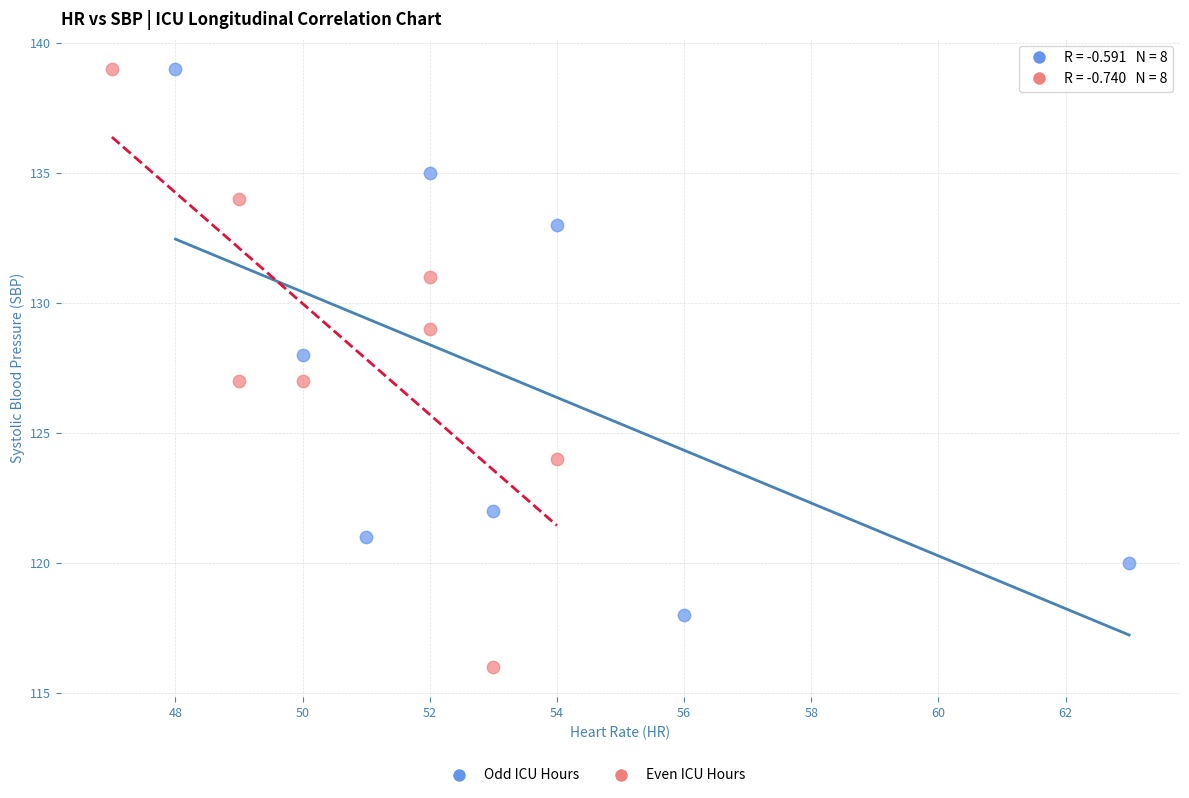

Which series has the largest Y range (max minus min)?

Even ICU Hours